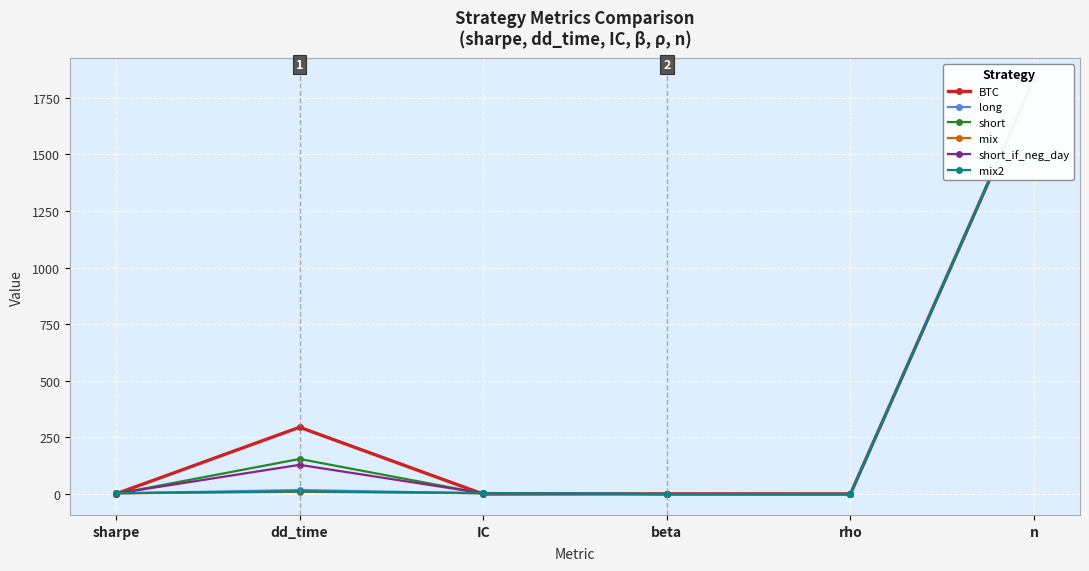

True or false: long has a value of 2.8 at sharpe.

True